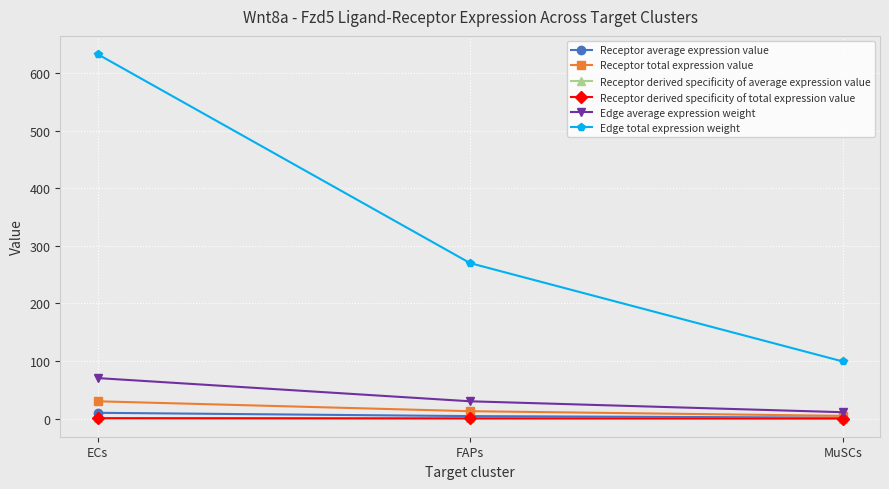

Does the chart have visible grid lines?

Yes